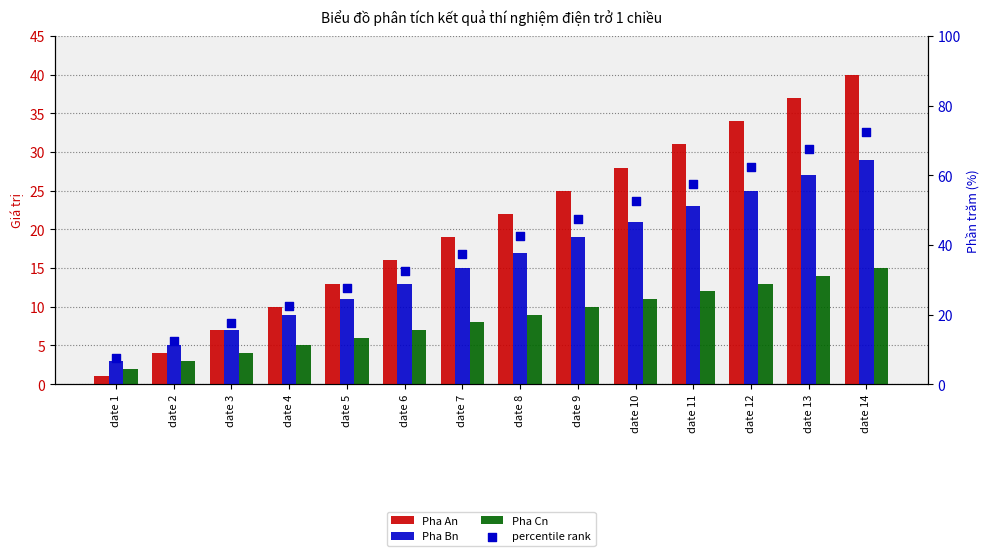

At which category is the sum across all series the highest?

date 14